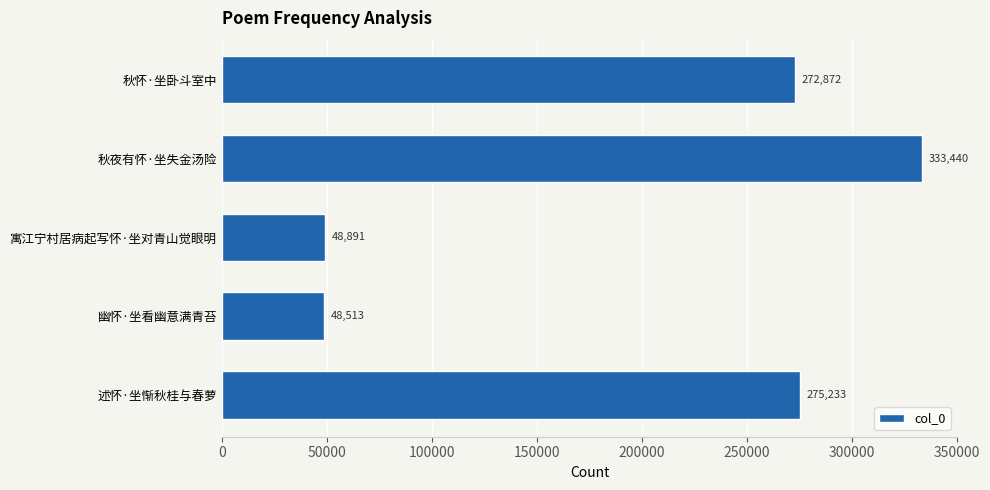

How many values are below 272872?

2